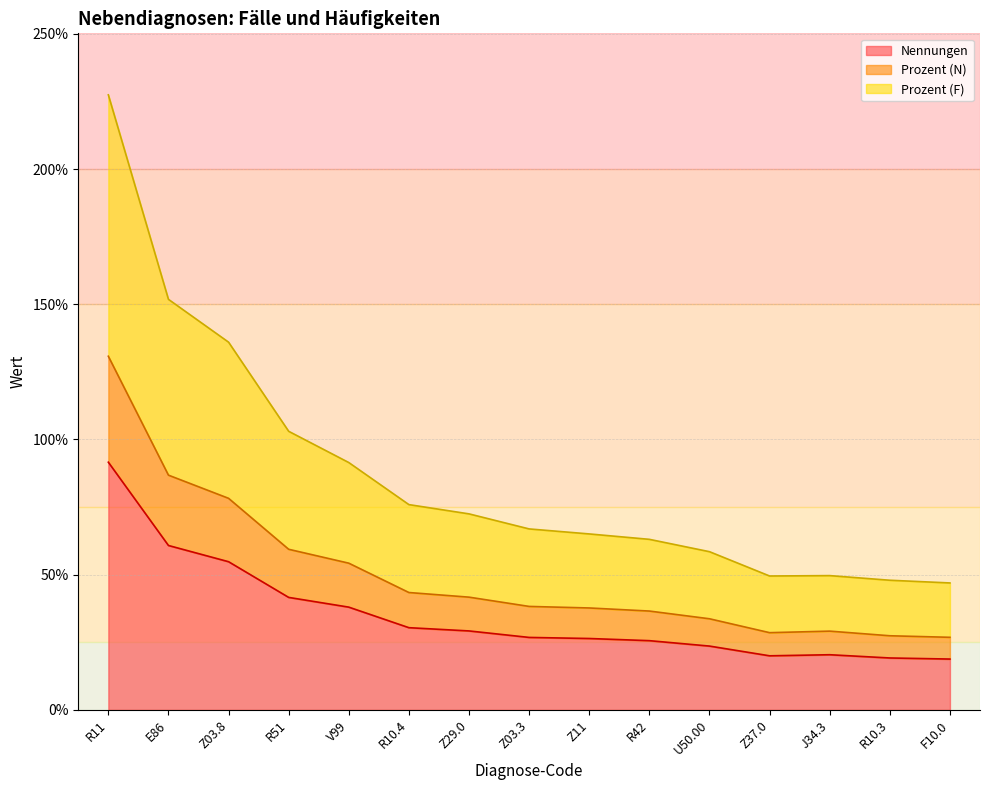

True or false: Prozent (F) and Prozent (N) cross at least once.

False